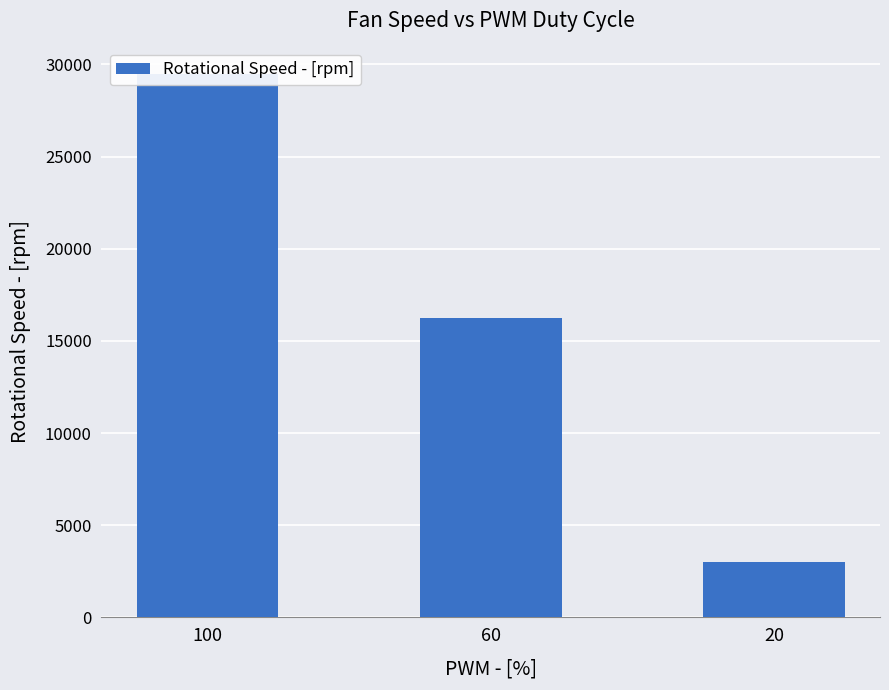

At which label is the value closest to 16250?

60